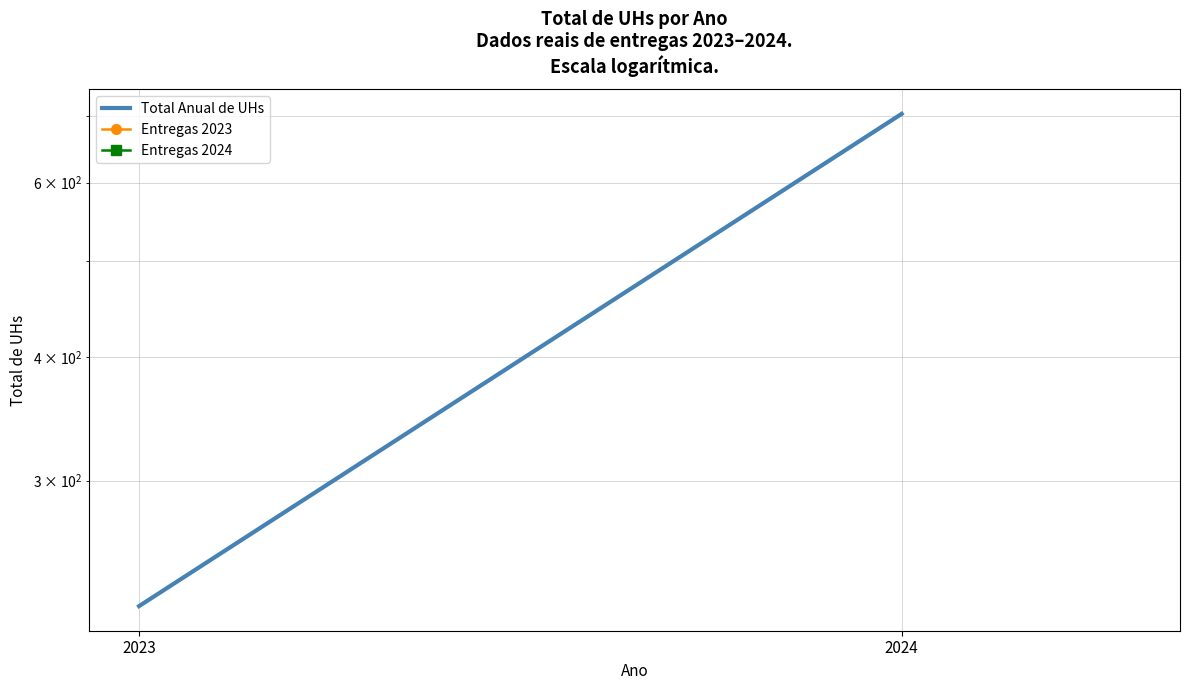

How many values exceed 40?

2